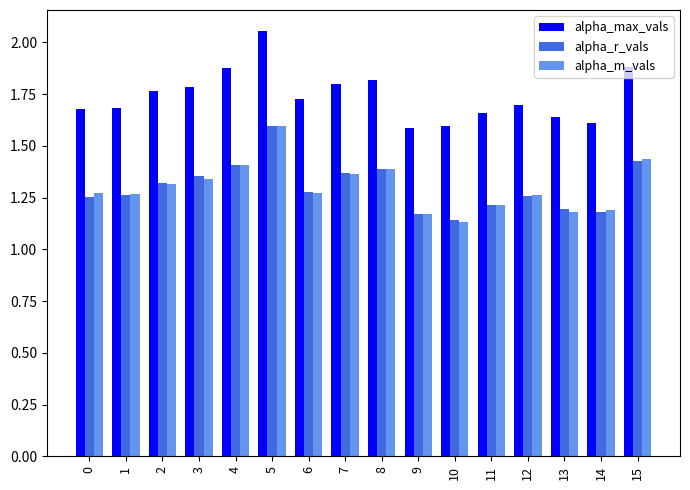

Are the bars grouped side by side (vs. stacked)?

Yes